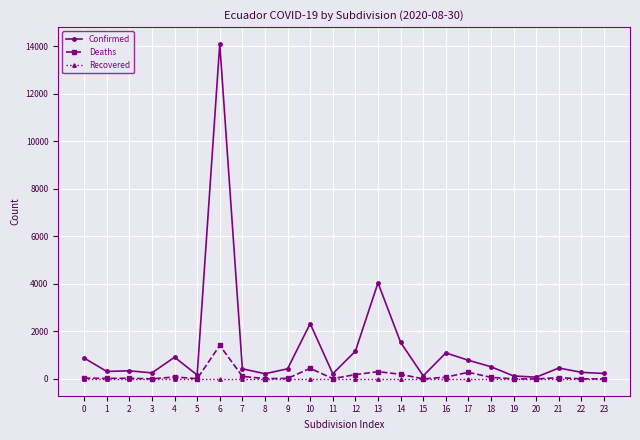

Which series has the largest range (max minus min)?

Confirmed